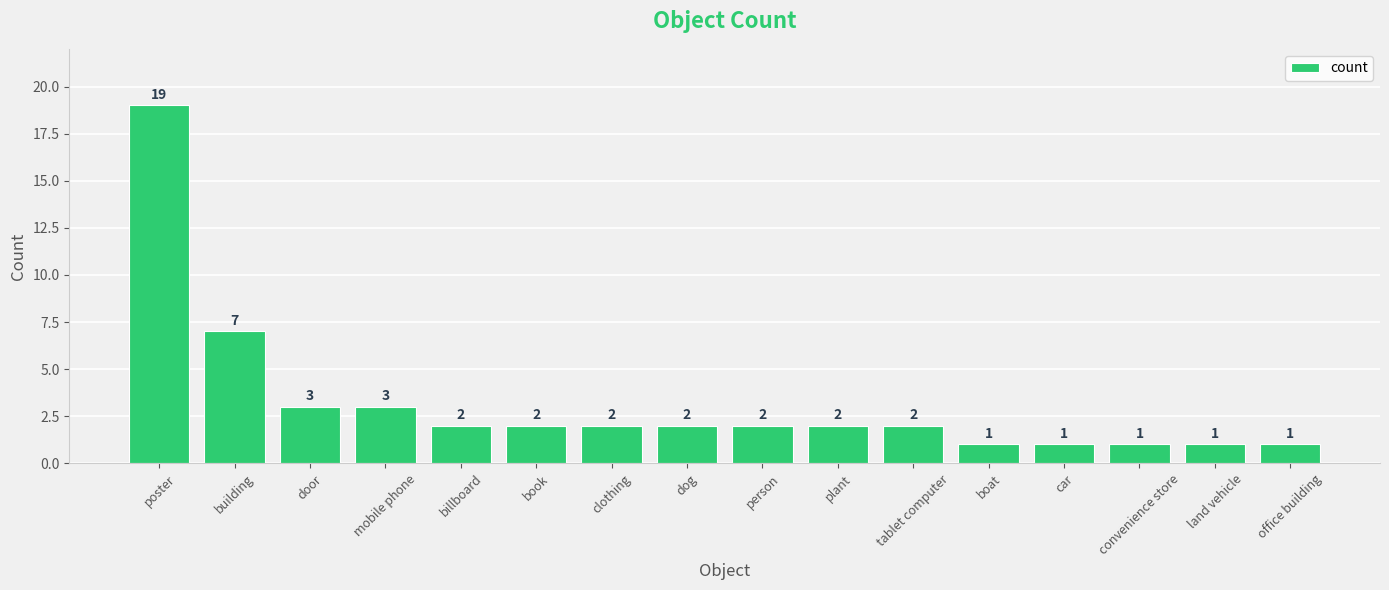

How many bars are there in total?

16